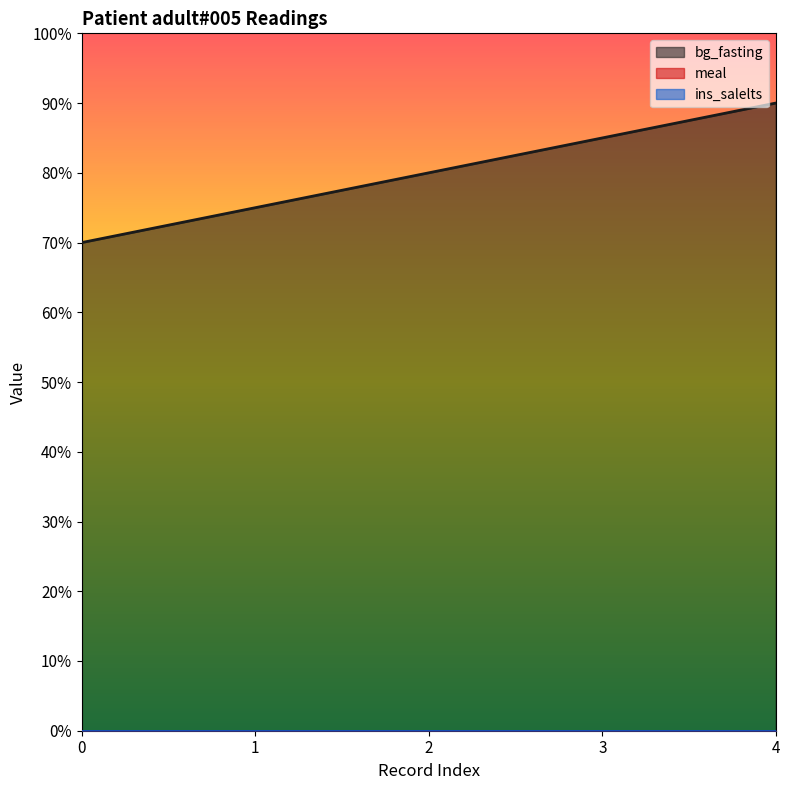

Between 4 and 3, which is larger?

4